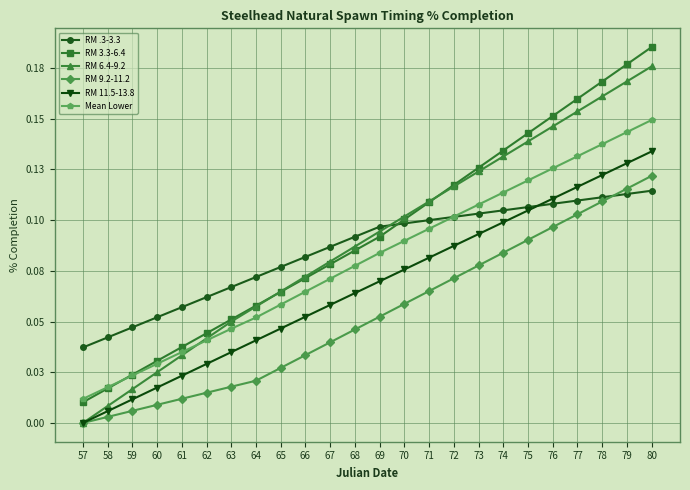

At which category does the chart reach its minimum across all series?

57